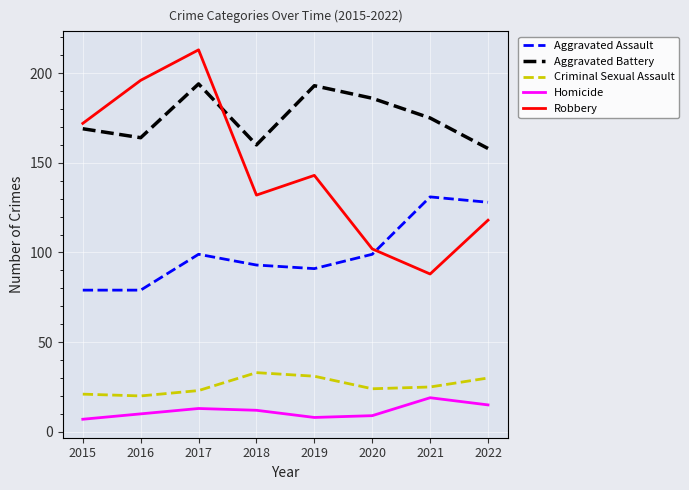

The value of Criminal Sexual Assault at 2015 is 21. True or false?

True